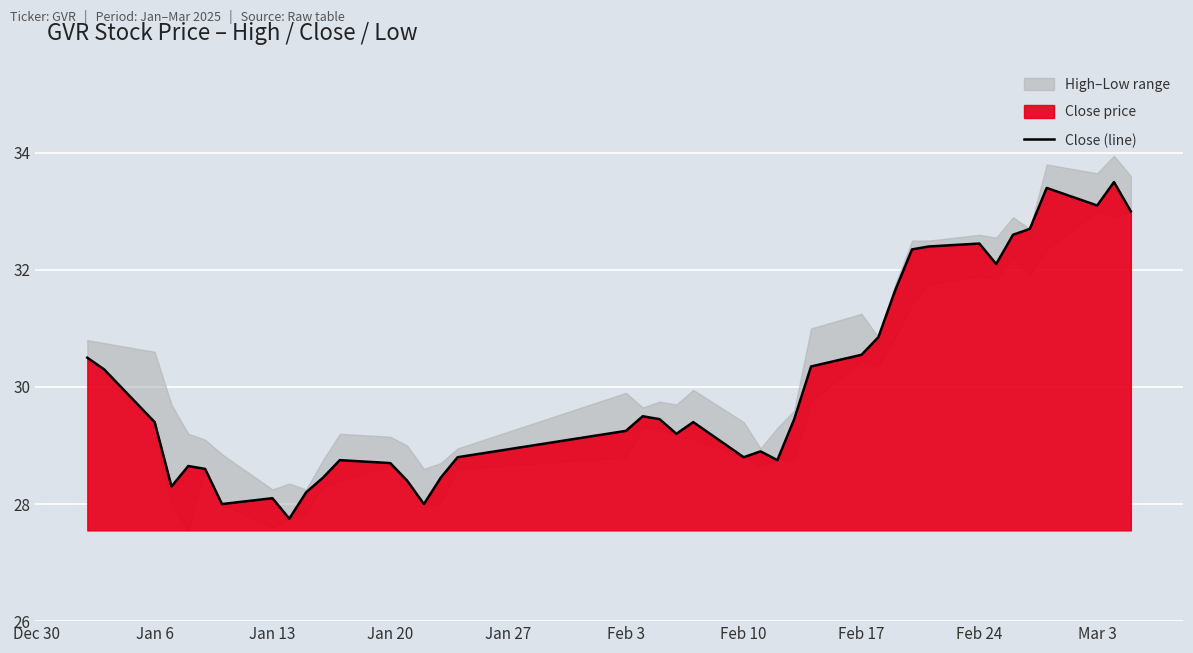

The Close (line) series shows 28.7 at Jan 20. True or false?

True